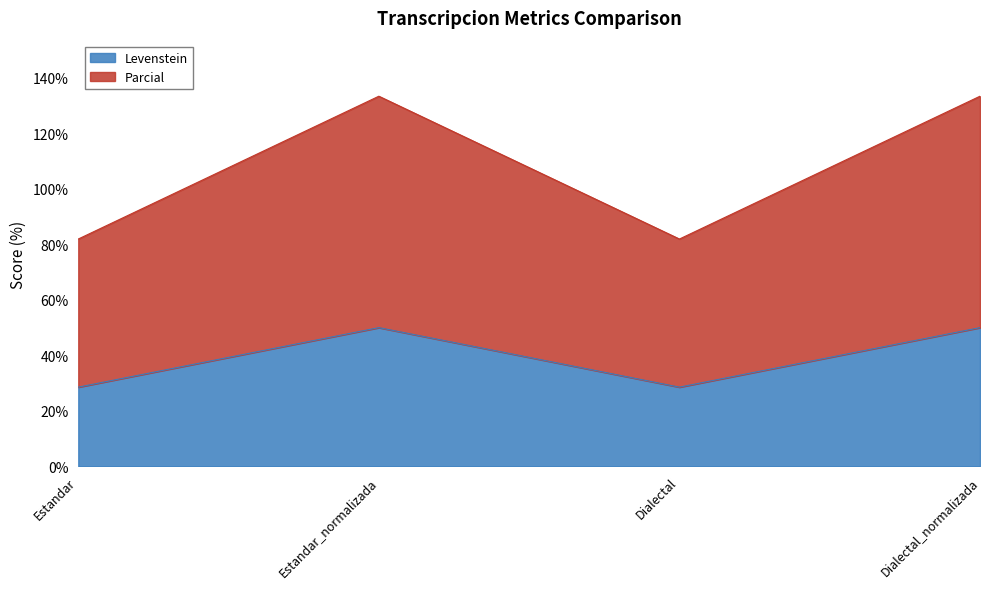

What is the sum of all Levenstein values?

157.1